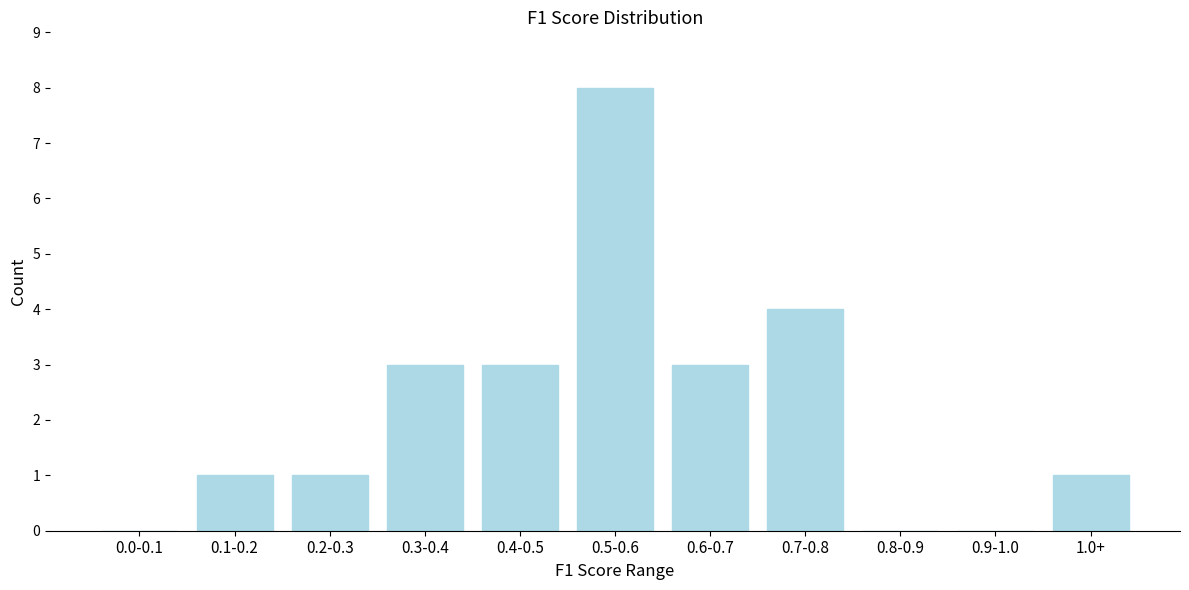

Reading left to right, transcribe all the data shown in this chart.

0.0-0.1=0	0.1-0.2=1	0.2-0.3=1	0.3-0.4=3	0.4-0.5=3	0.5-0.6=8	0.6-0.7=3	0.7-0.8=4	0.8-0.9=0	0.9-1.0=0	1.0+=1